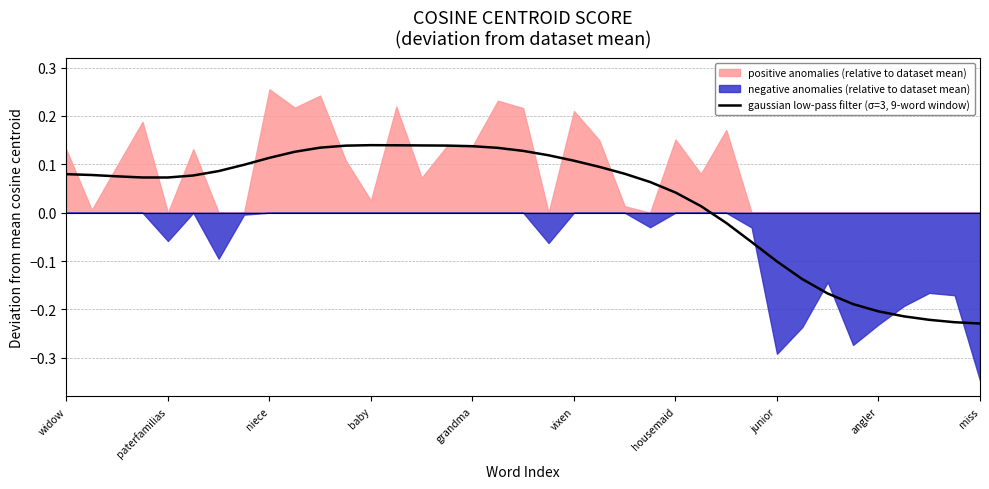

How many lines are shown in the chart?

1